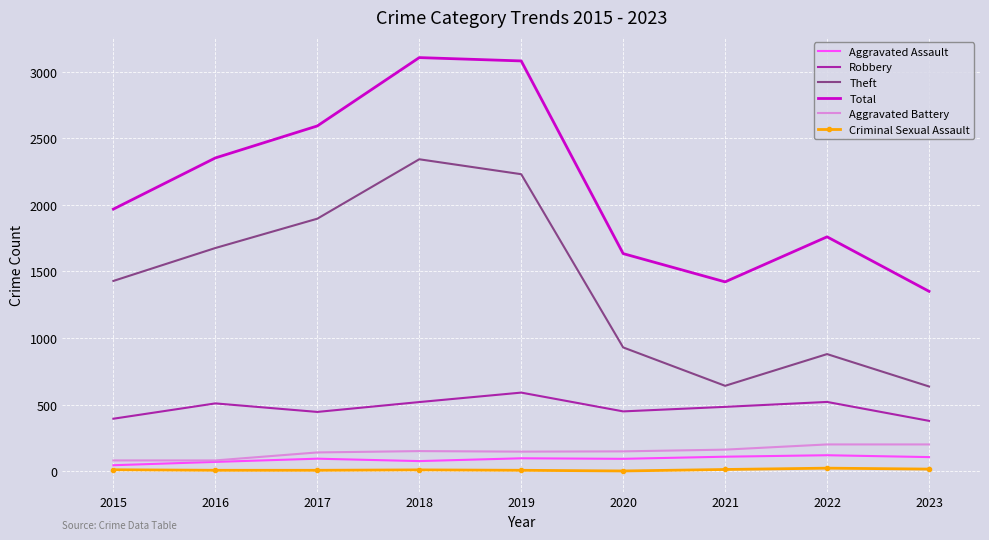

True or false: Criminal Sexual Assault and Total cross at least once.

False